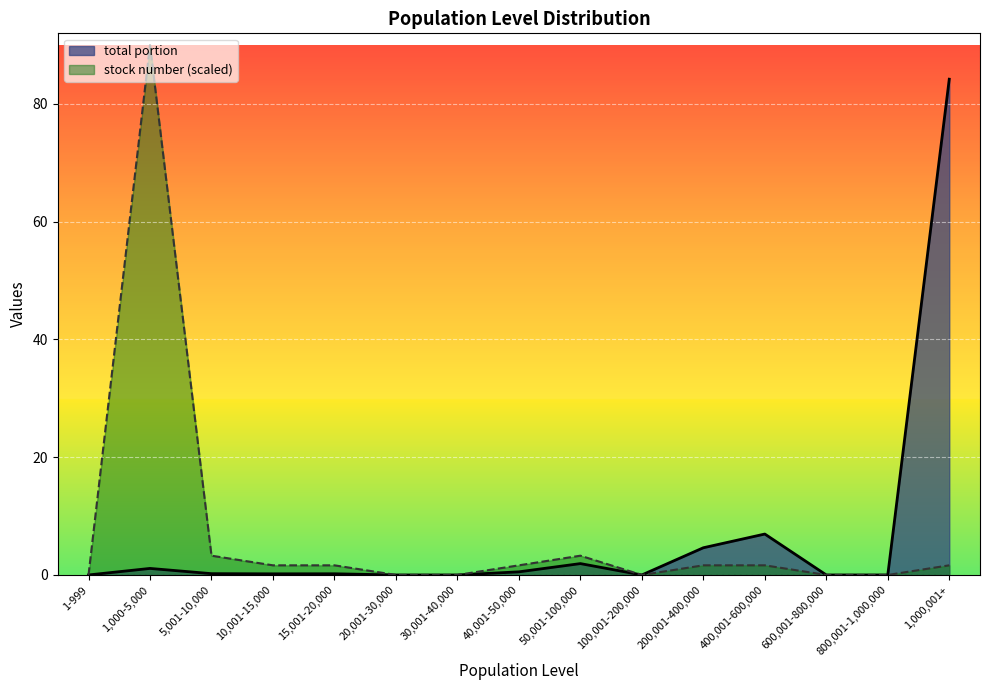

What is the label of the 3rd point from the left?

5,001-10,000